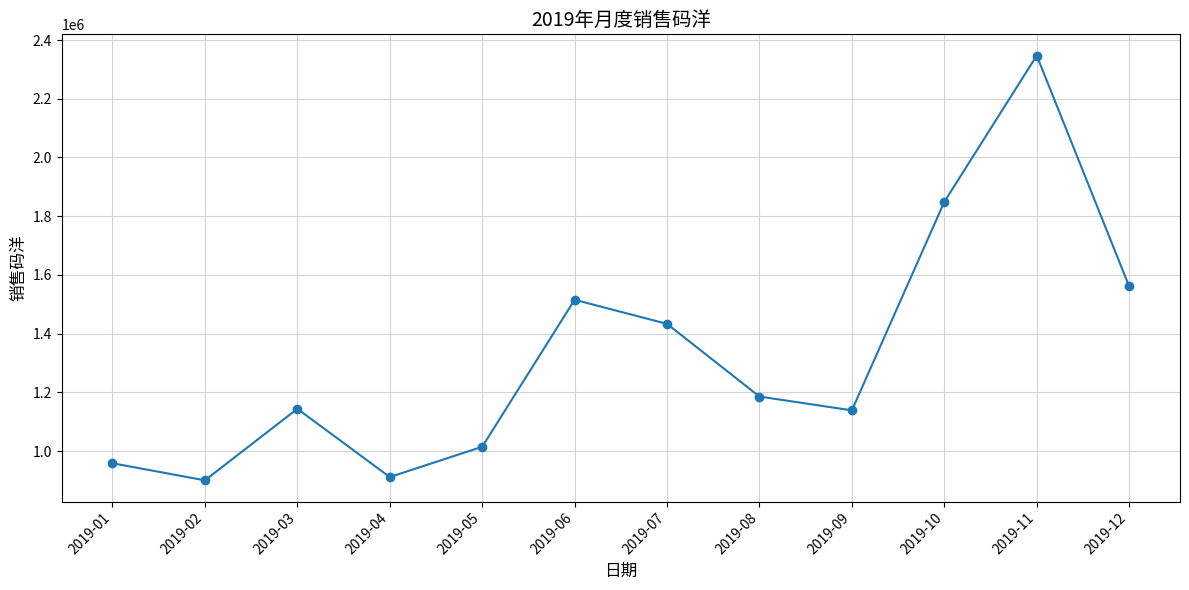

Approximately how many times larger is the value at 2019-03 compared to 2019-10?

0.6